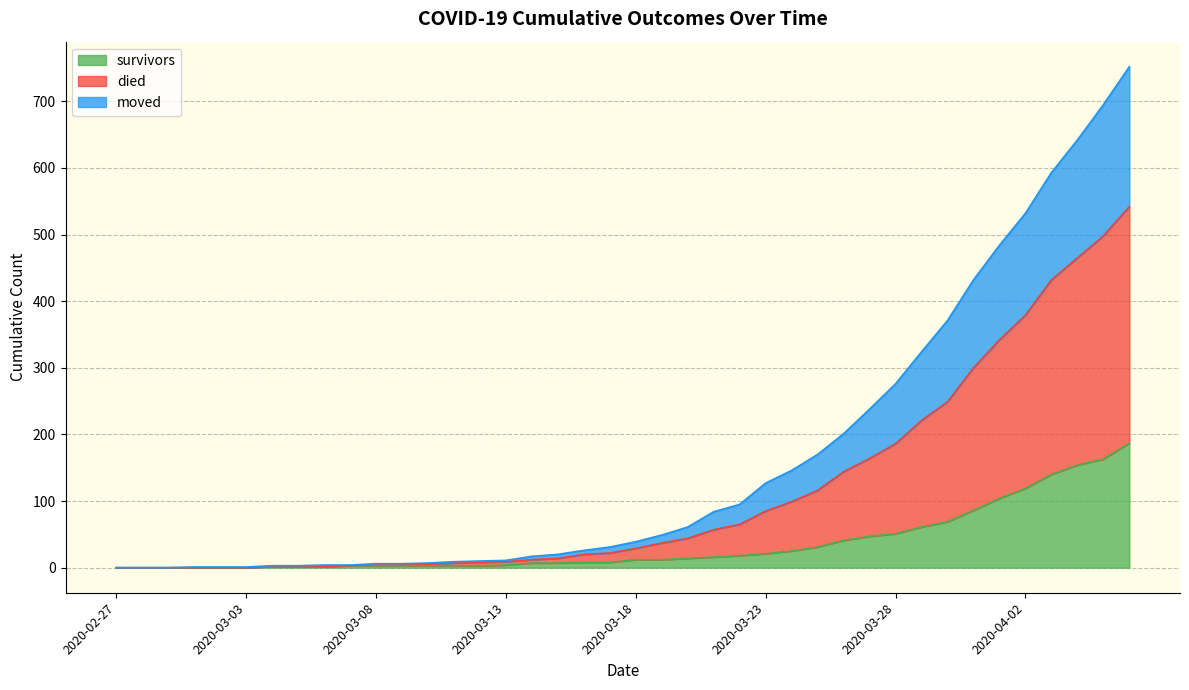

What is the total value across all series at 2020-04-02?

532